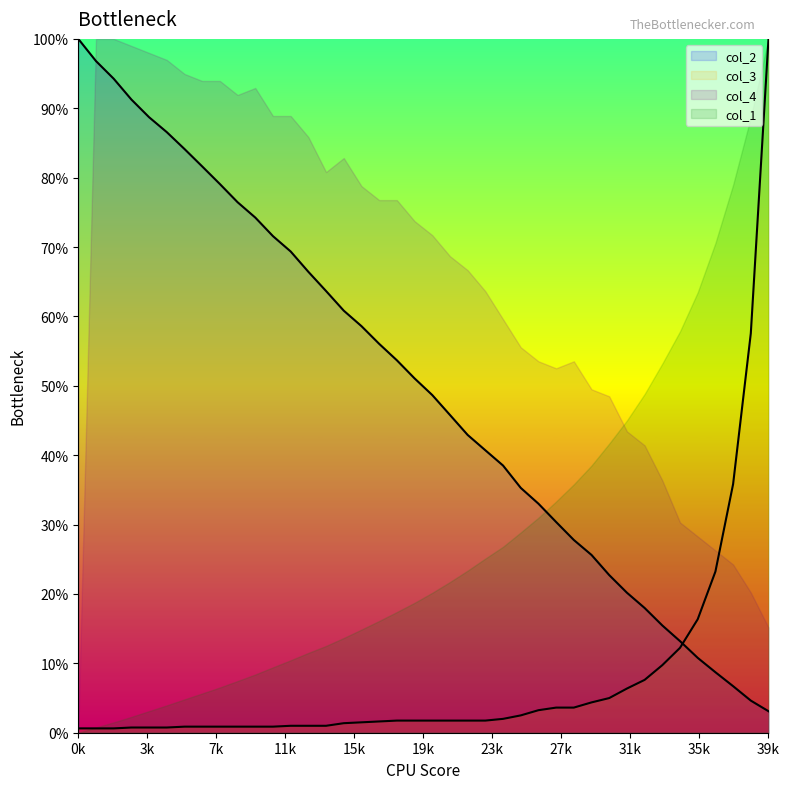

Rank the series by their average value, from lowest to highest.

col_3, col_1, col_2, col_4